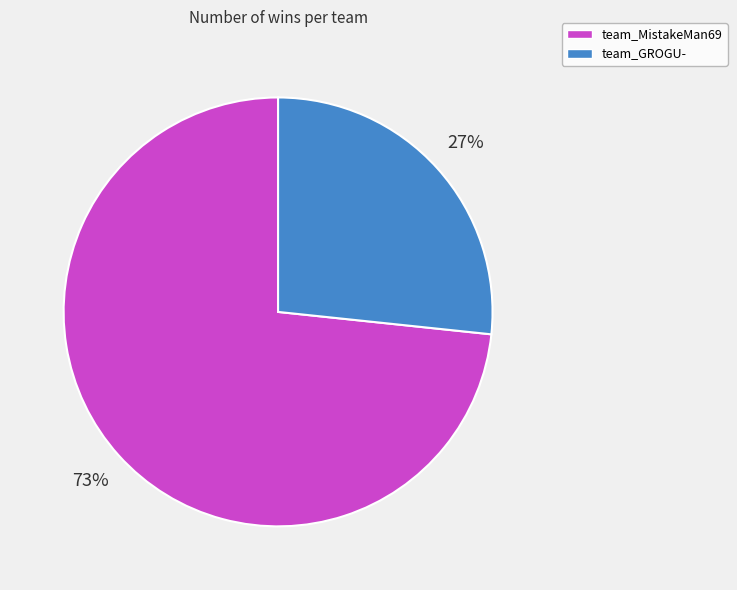

Do team_GROGU- and team_MistakeMan69 together represent more than half of the pie?

Yes